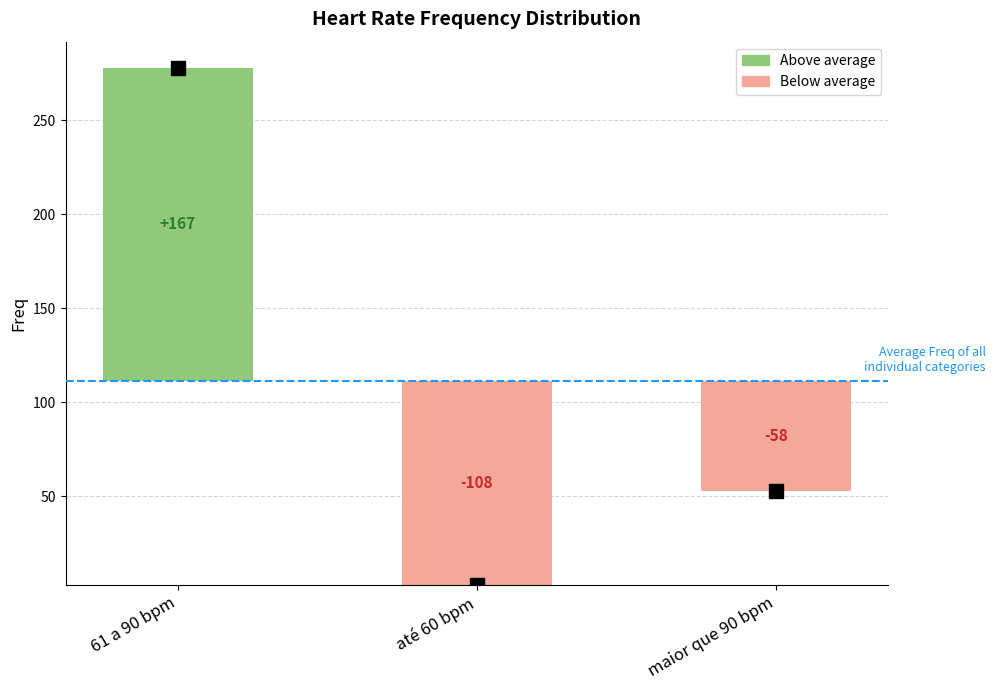

What is the average value?

111